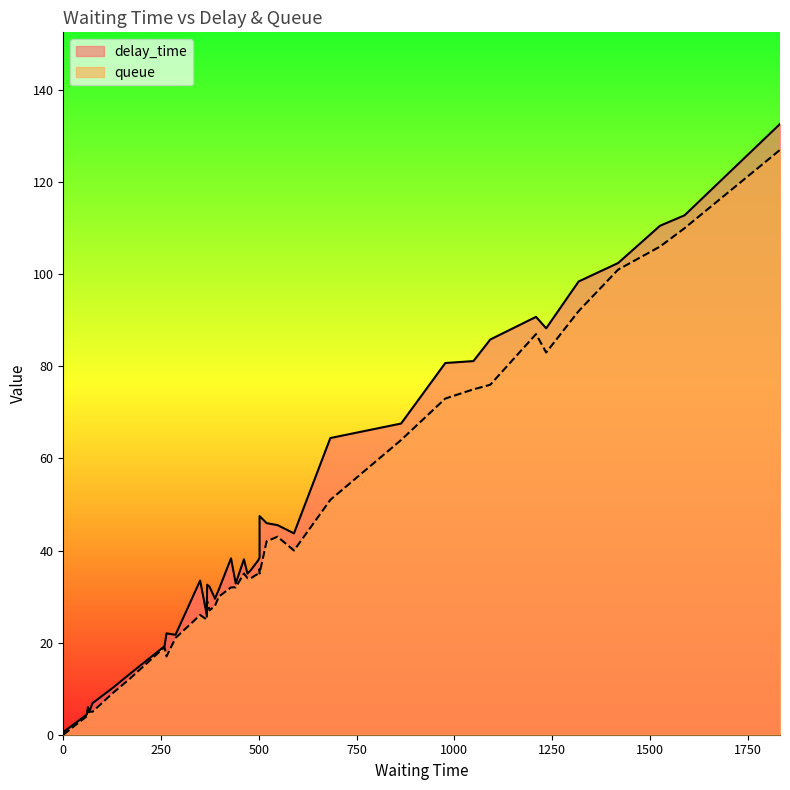

Rank the series at 388 from lowest to highest value.

queue, delay_time